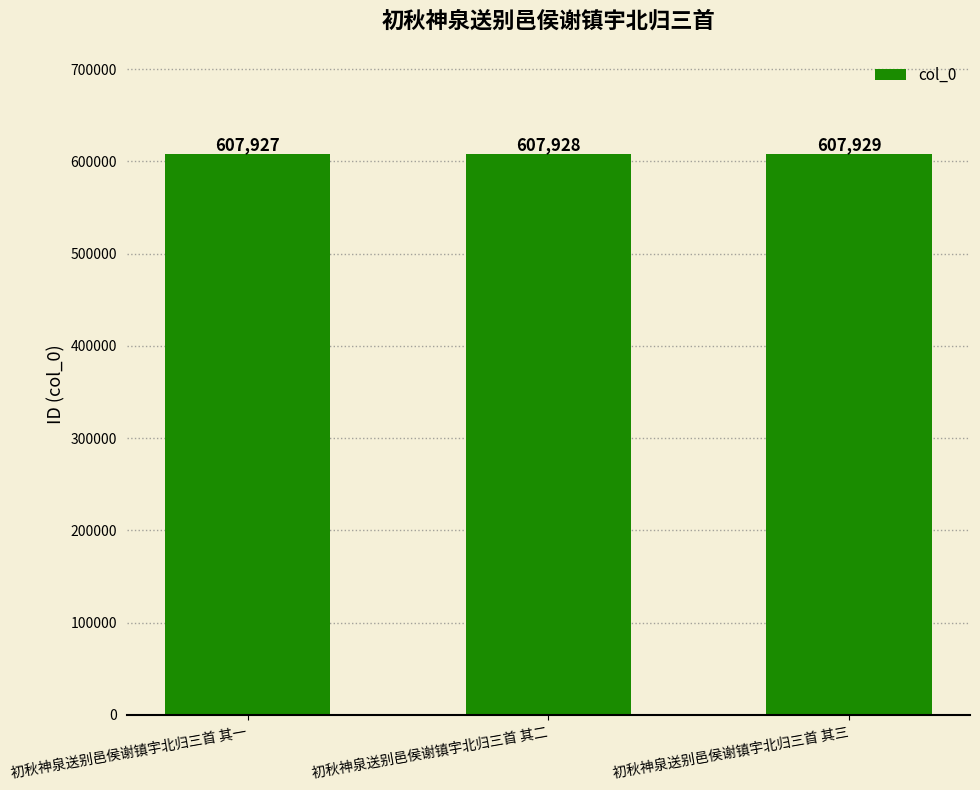

List the labels in order of value, largest first.

初秋神泉送别邑侯谢镇宇北归三首 其三, 初秋神泉送别邑侯谢镇宇北归三首 其二, 初秋神泉送别邑侯谢镇宇北归三首 其一